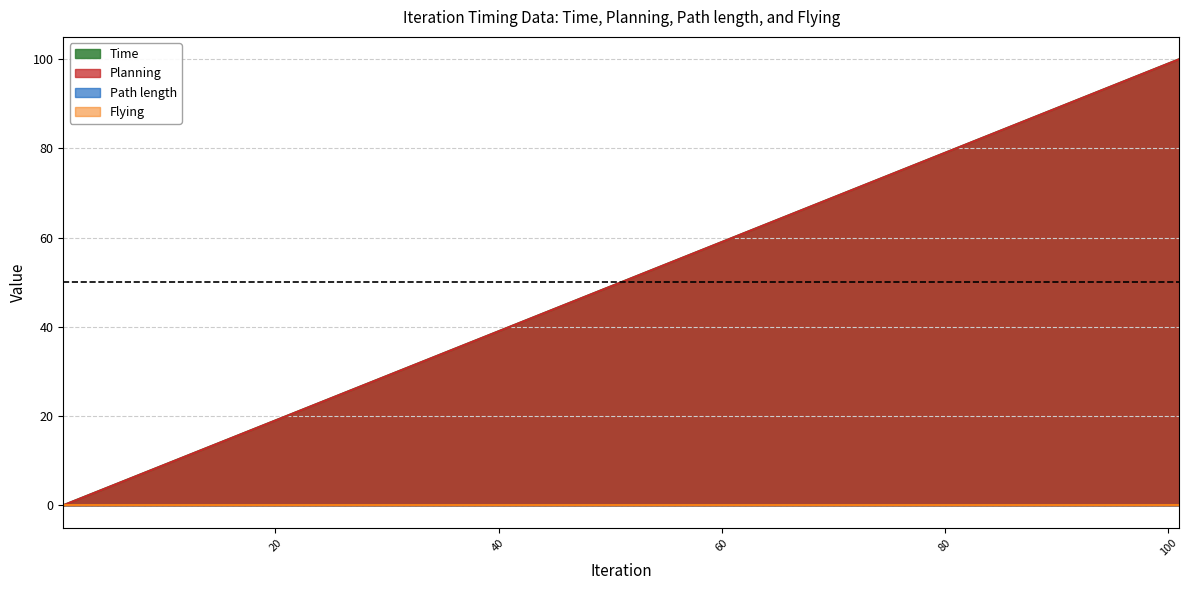

True or false: Planning and Time cross at least once.

False